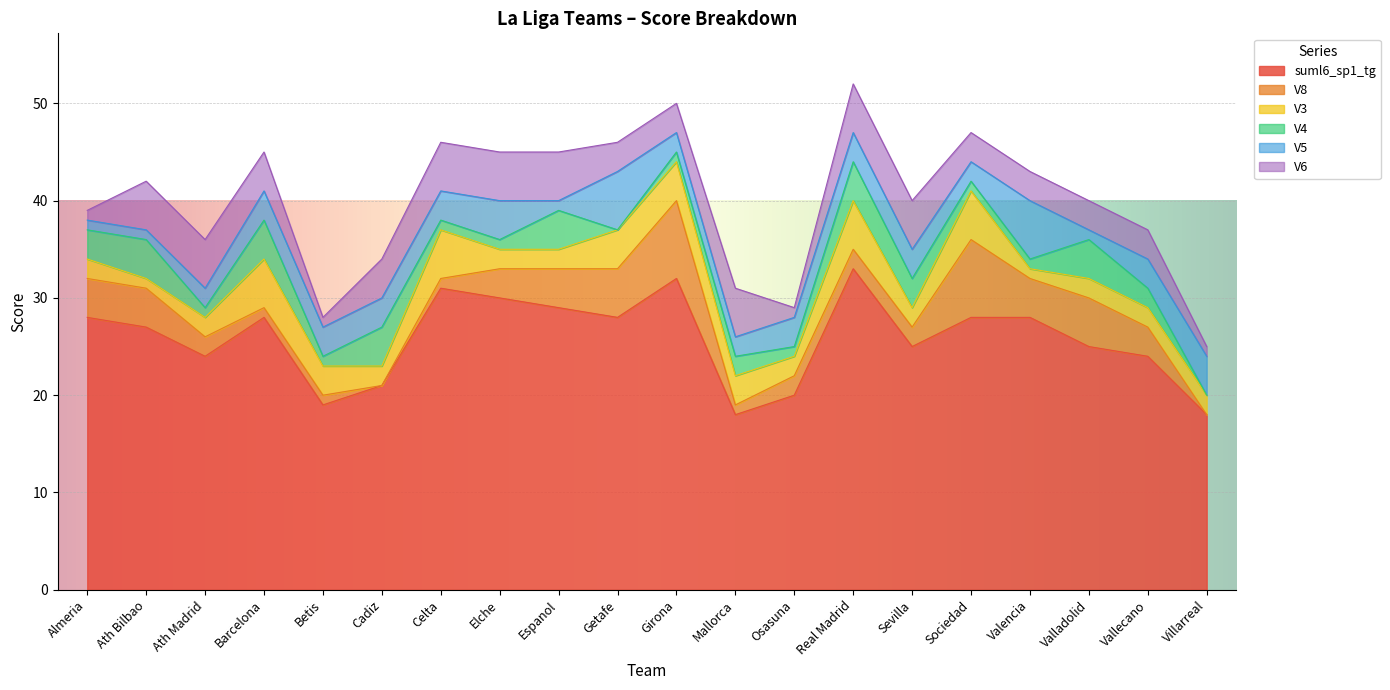

Between Almeria and Getafe, which series saw the biggest shift?

V5